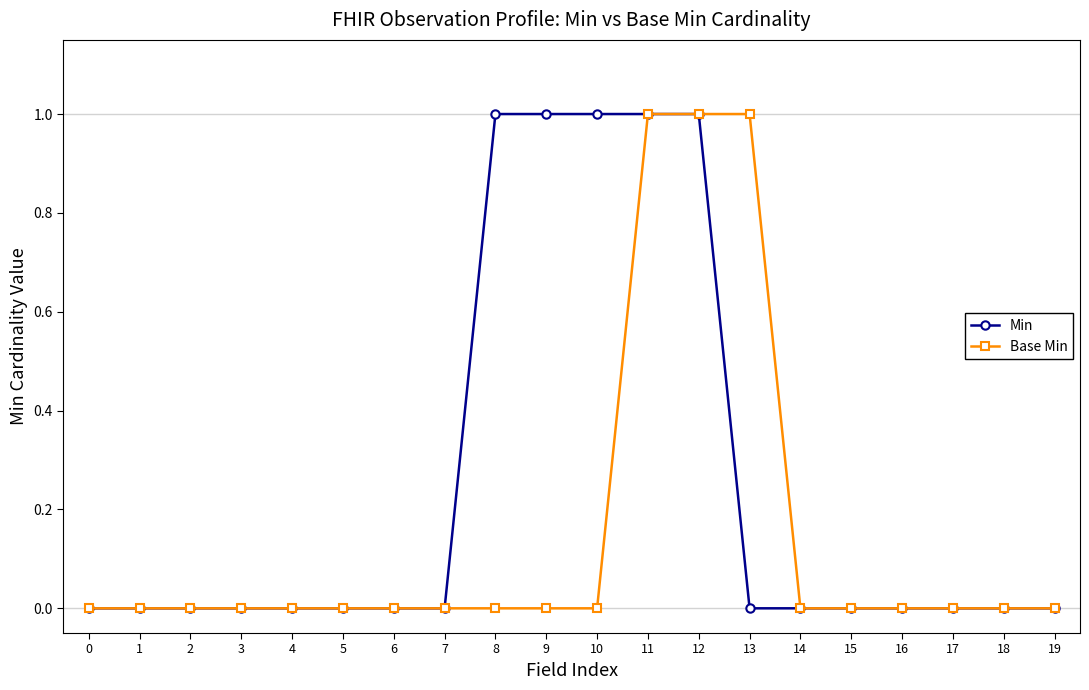

The Base Min series shows -1 at 4. True or false?

False